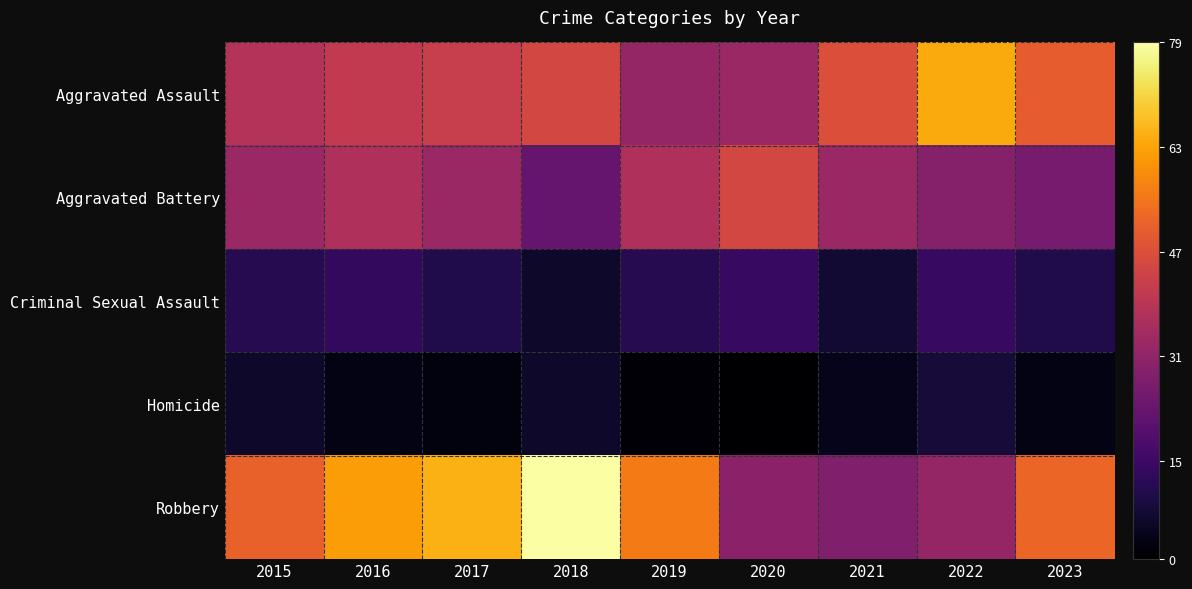

What is the total value across all series at 2017?

152